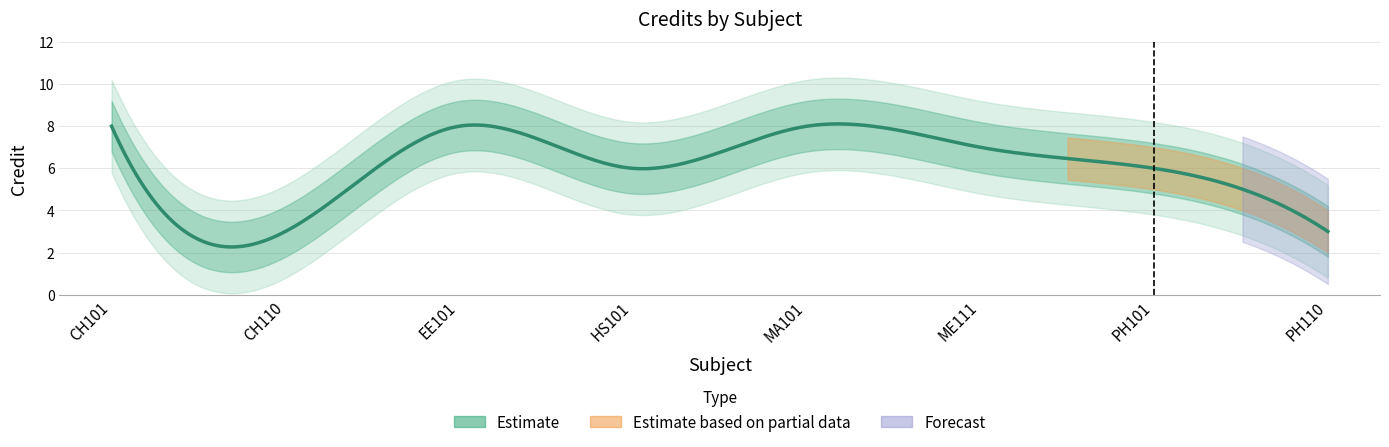

What is the change in value from PH101 to PH110?

-3